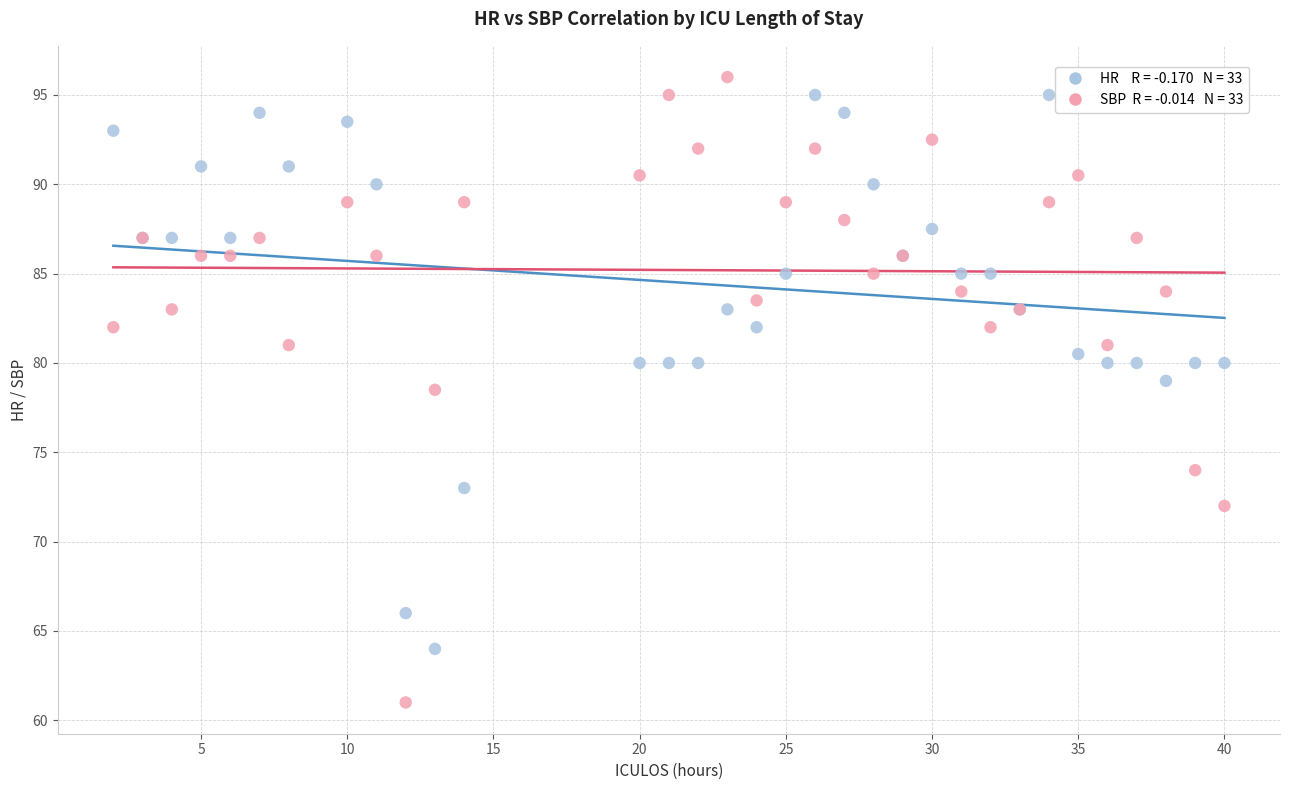

Across all series, what Y value is closest to 78?

78.5